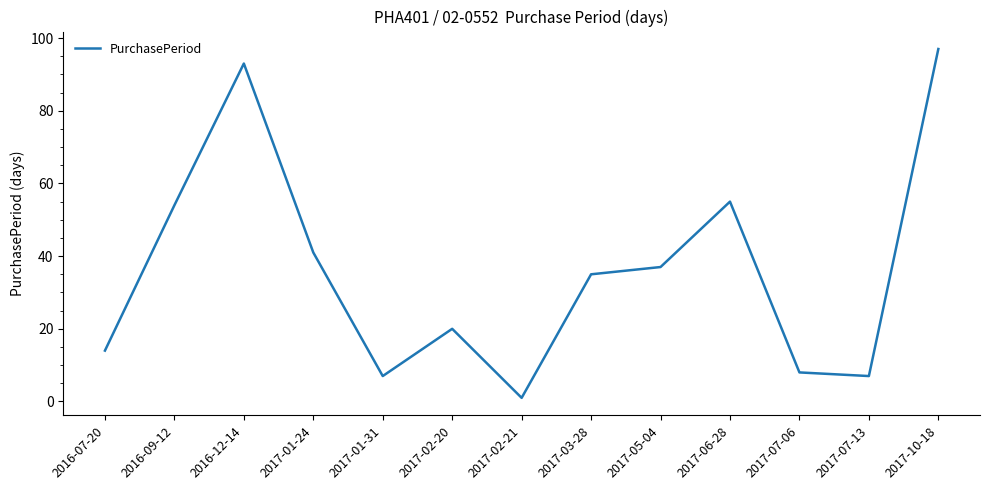

What is the change in value from 2017-01-31 to 2017-07-06?

+1